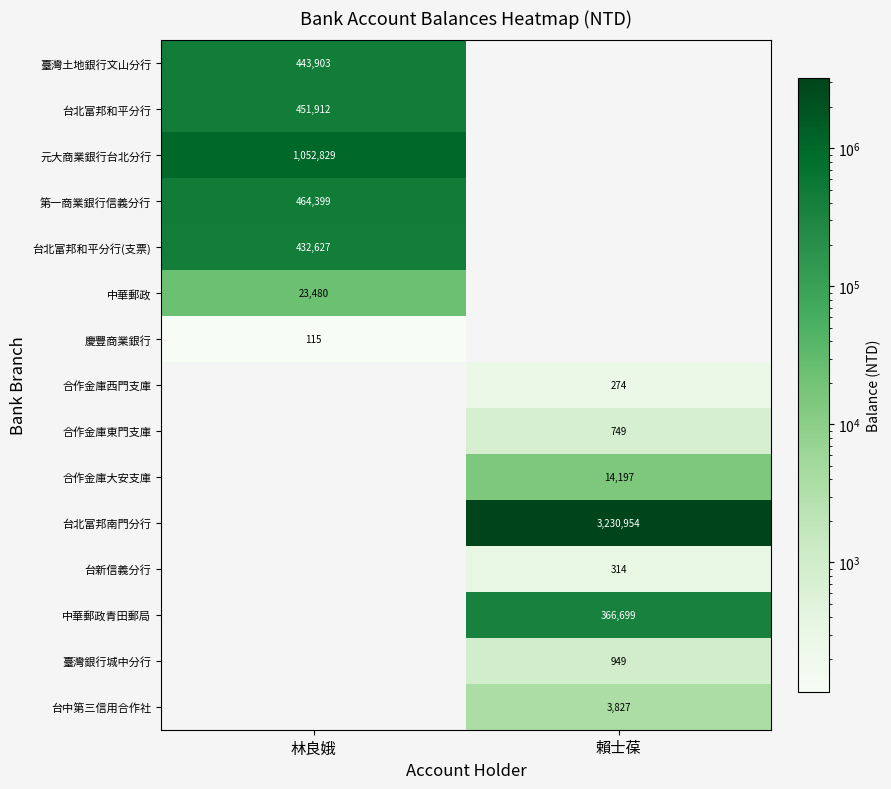

The 臺灣銀行城中分行 series shows 1263 at 賴士葆. True or false?

False